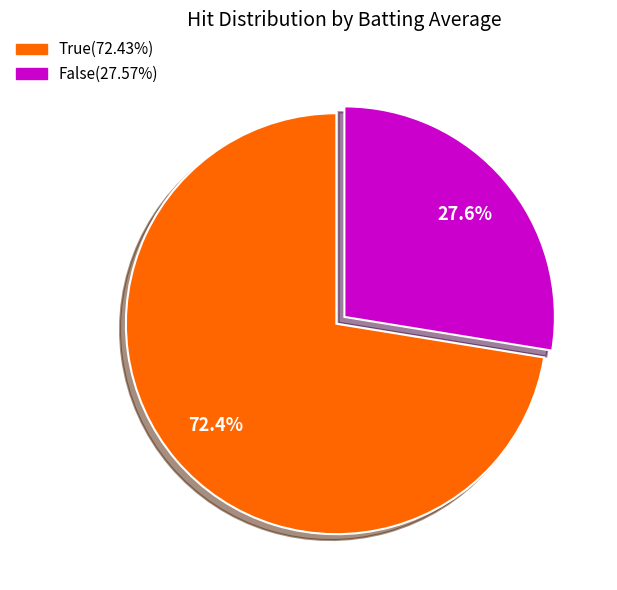

Which category has the smallest portion of the pie?

False